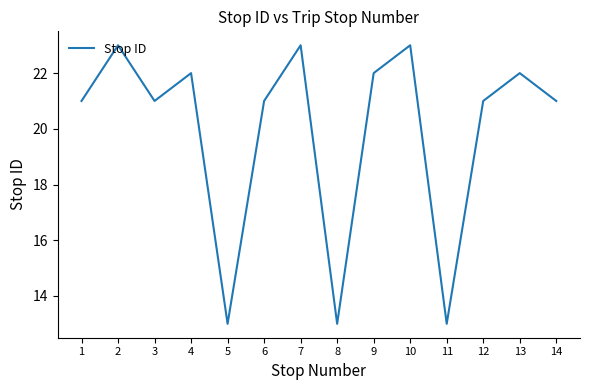

The value at 1 is 21. True or false?

True